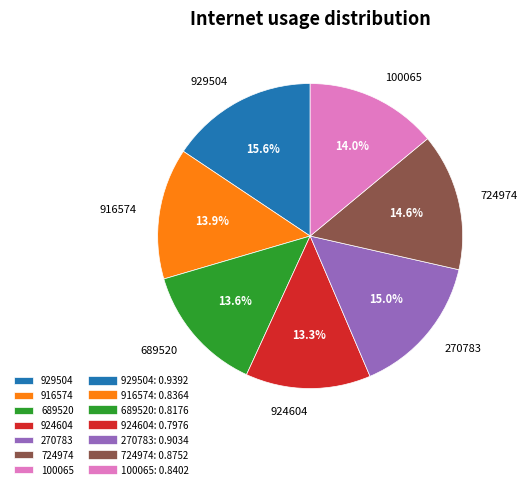

Is 689520 the majority of the pie?

No